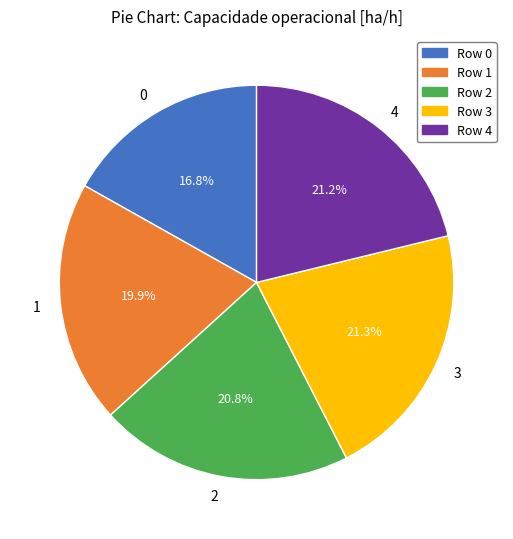

True or false: 0 accounts for 17% of the total.

True